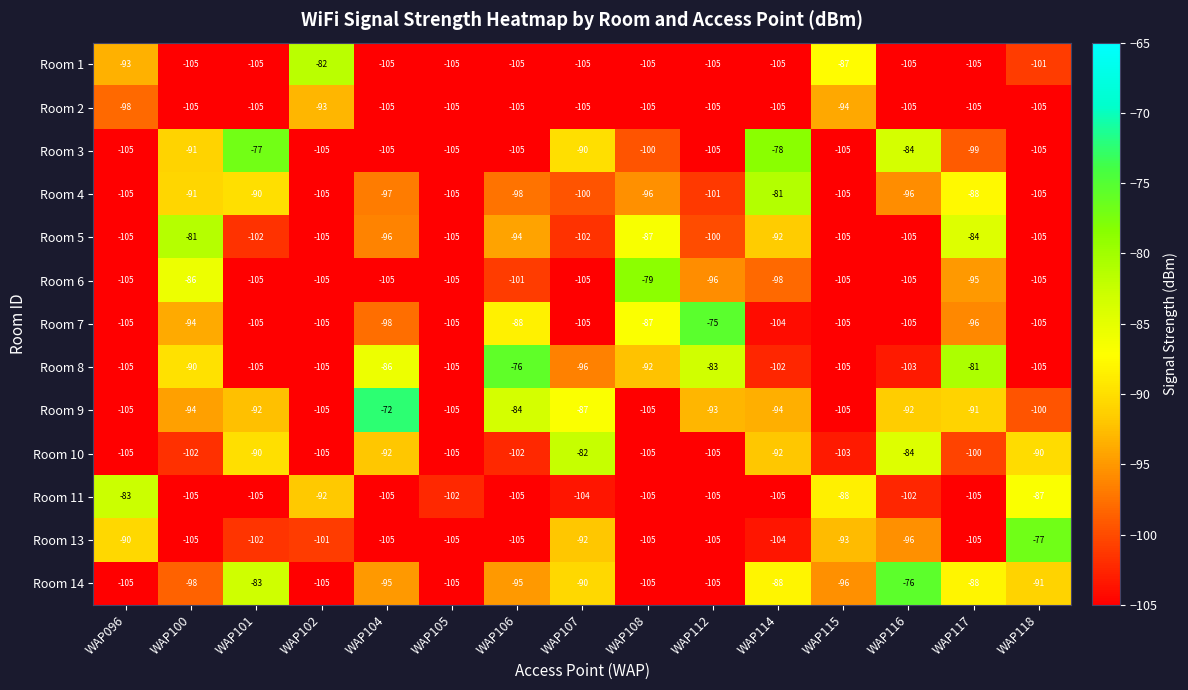

What is the spread (max minus min) of values at WAP100?

24